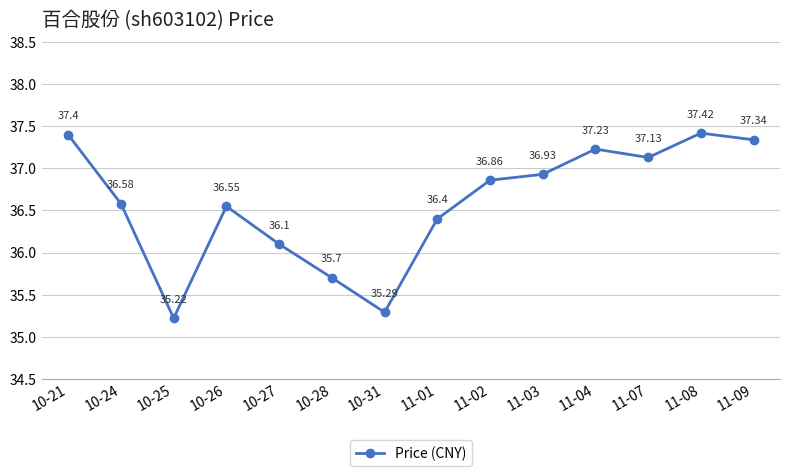

Between 10-25 and 10-21, which is larger?

10-21